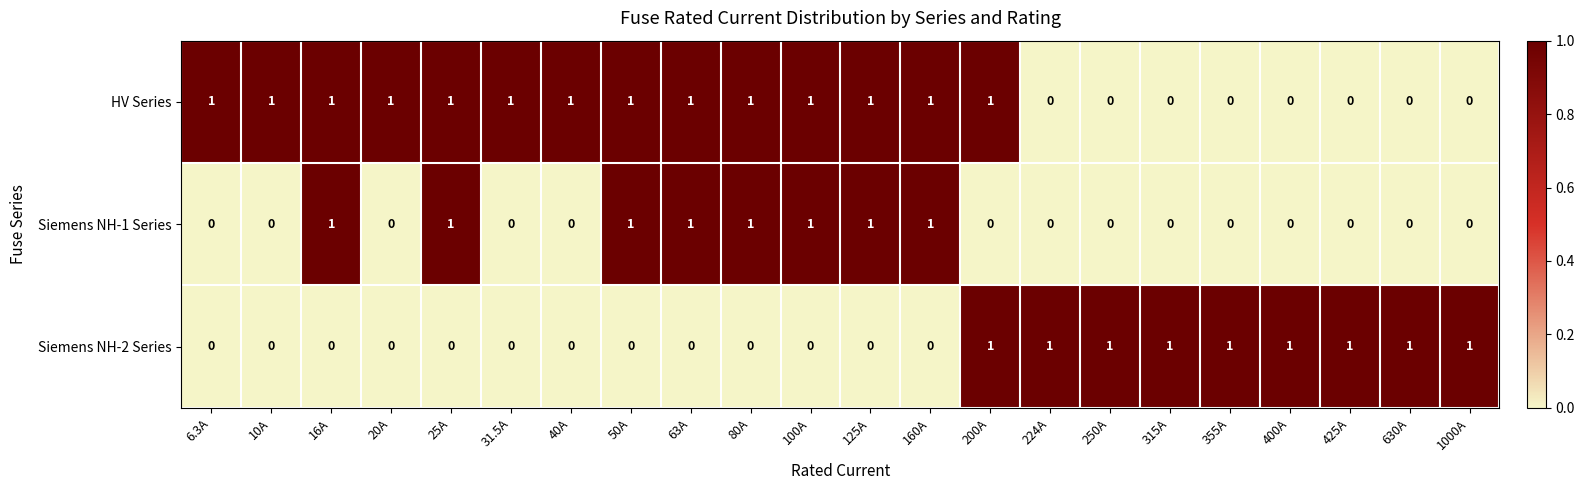

At how many categories does at least one series exceed 0?

22